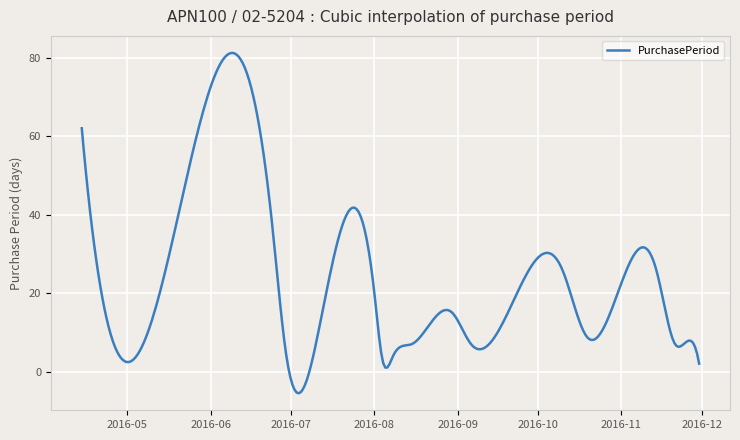

What is the difference between the maximum and minimum values?

86.8